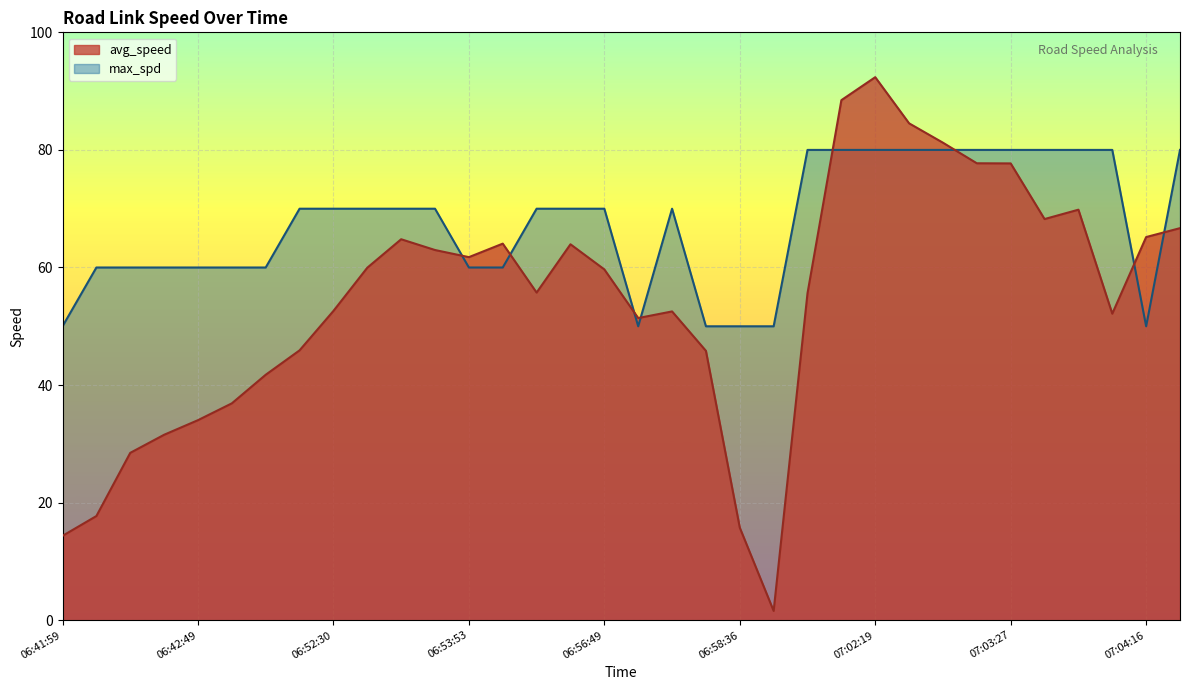

What is the sum of the avg_speed values at 06:55:46 and 06:42:47?

87.3